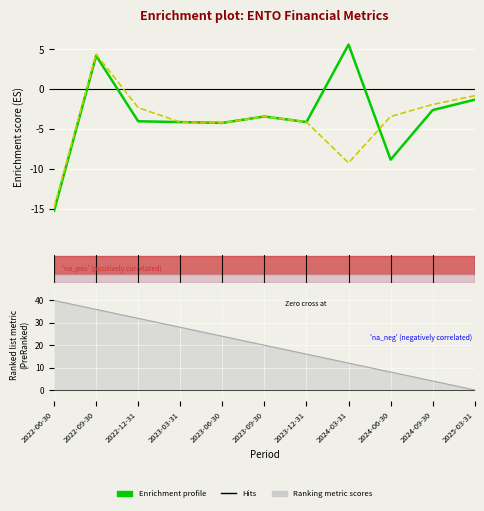

What is the value of the Net Income (scaled) point at the 4th from the left?

-4.1